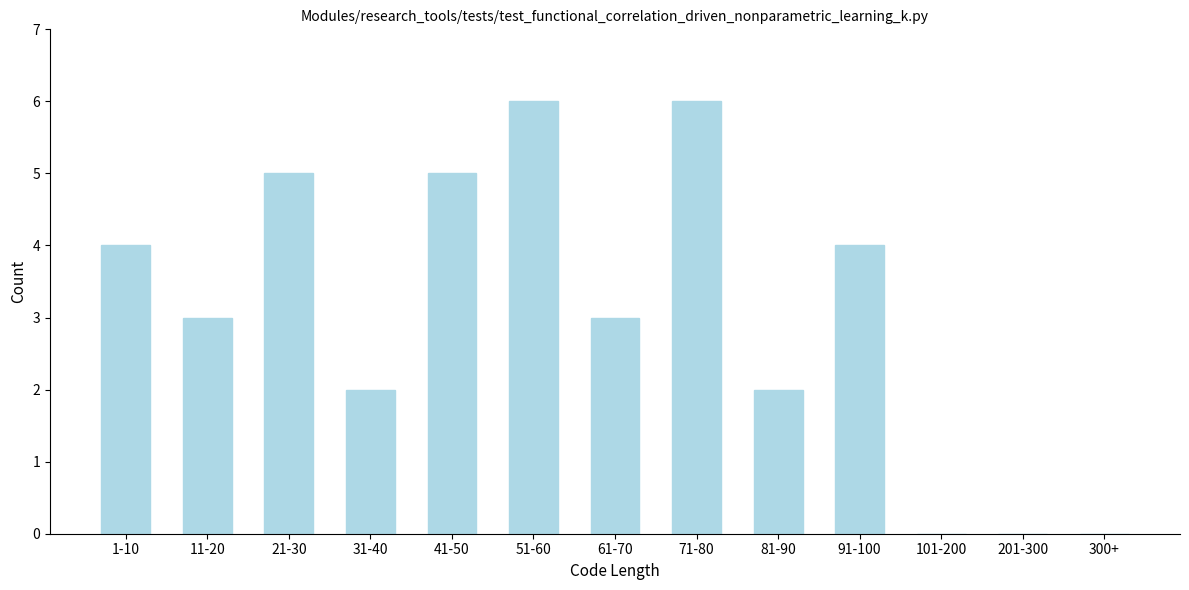

Reading right to left, transcribe all the data shown in this chart.

300+=0	201-300=0	101-200=0	91-100=4	81-90=2	71-80=6	61-70=3	51-60=6	41-50=5	31-40=2	21-30=5	11-20=3	1-10=4